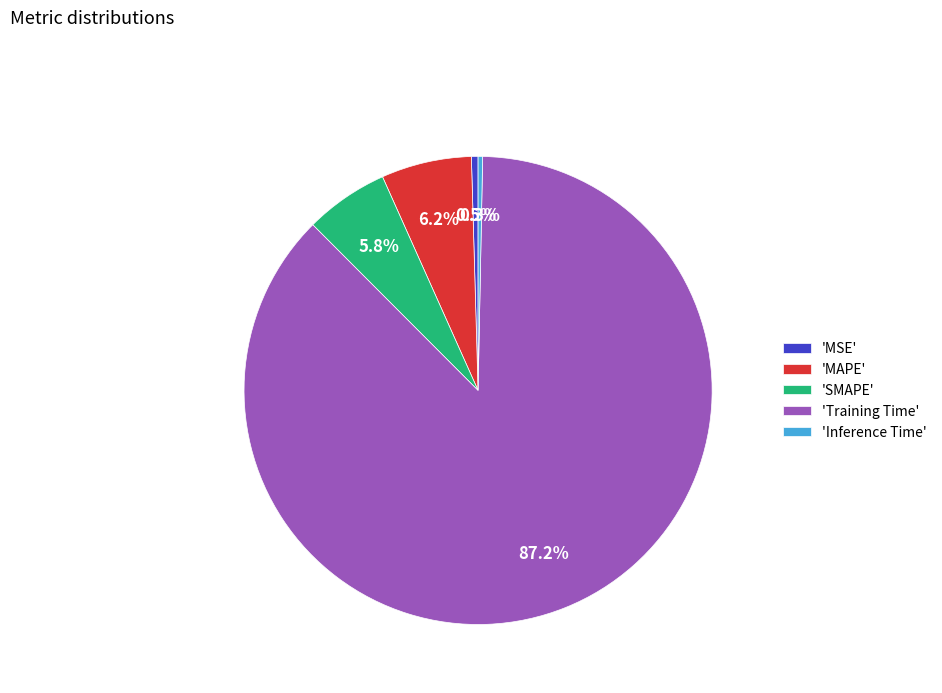

Does any single category account for the majority?

Yes